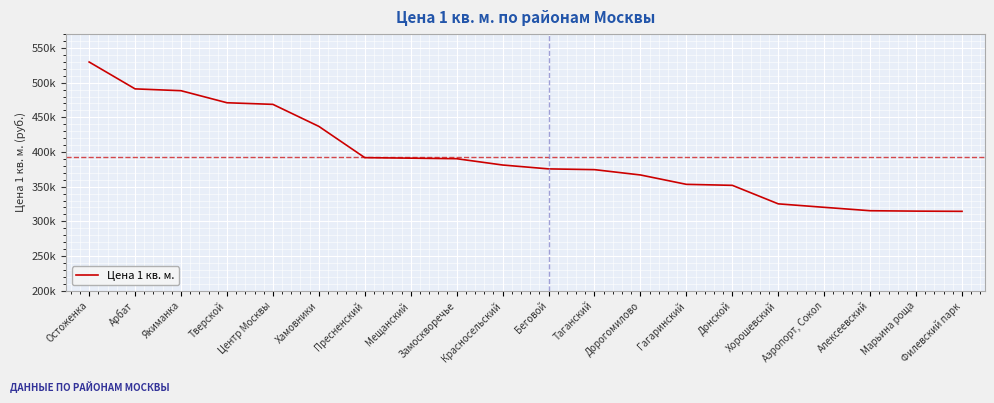

The value at Красносельский is 381260. True or false?

True